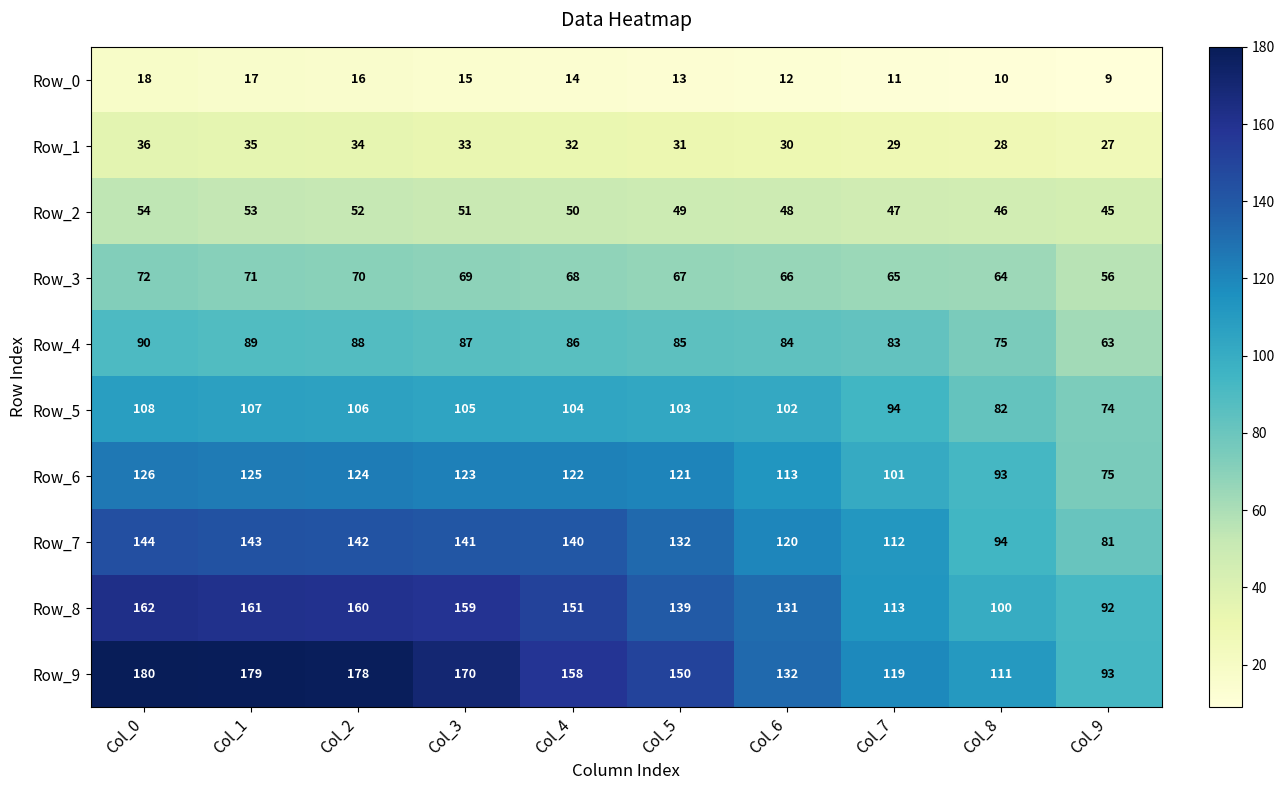

What is the average value of the Row_8 series?

137